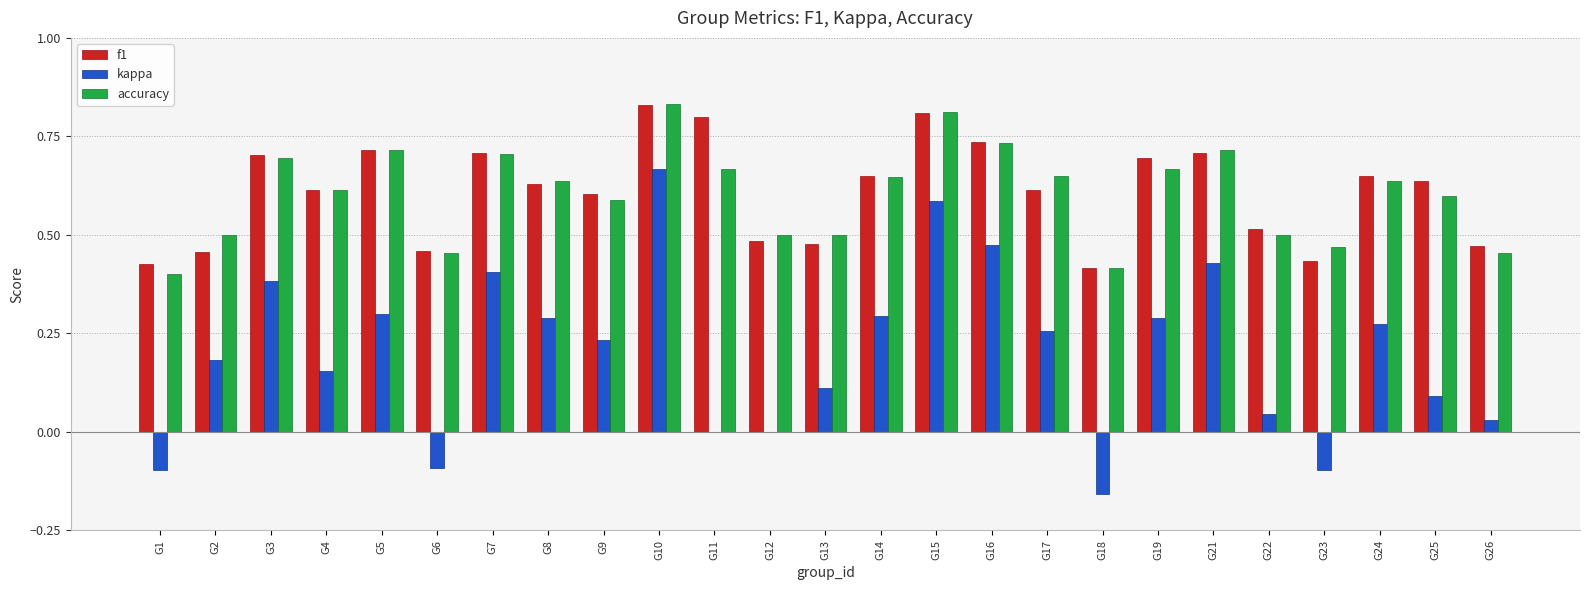

Between G2 and G6, which series saw the biggest shift?

kappa